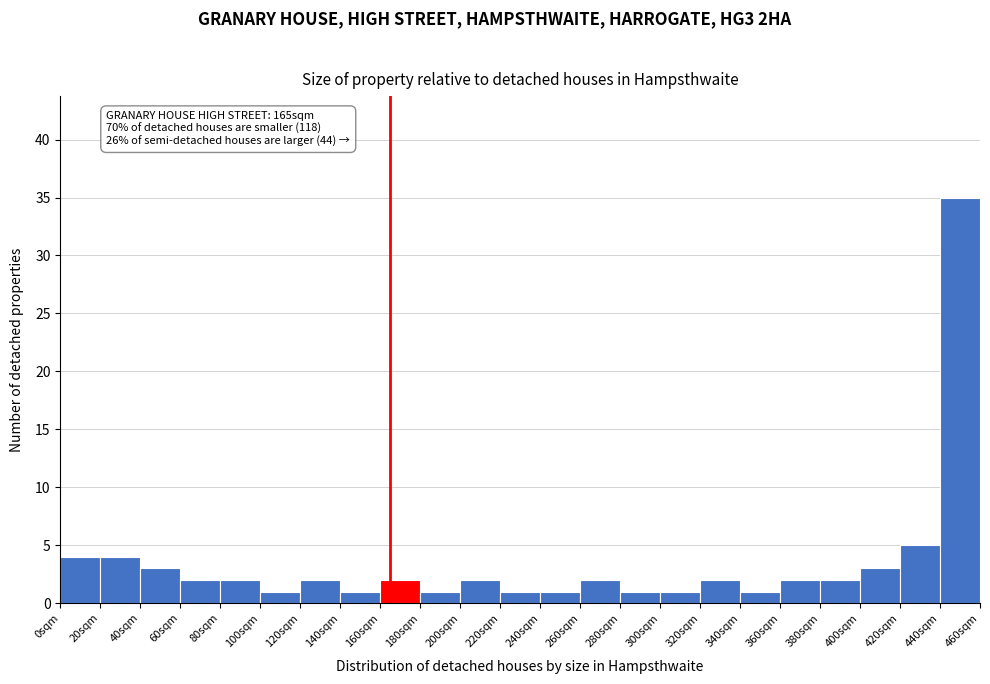

Over which range of the x-axis is the bar tallest?

440 to 460